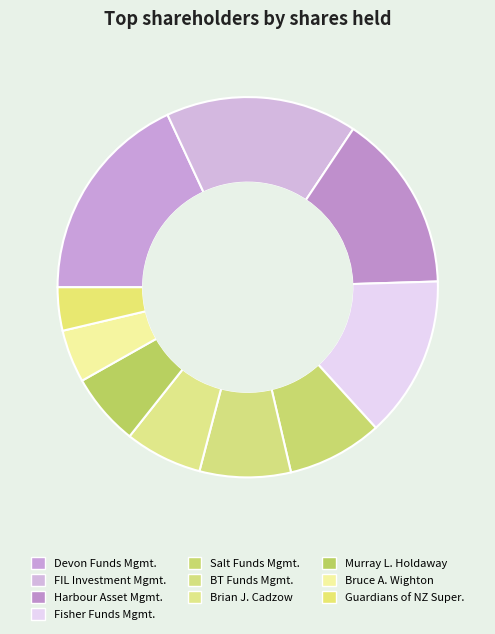

Rank the categories by value from lowest to highest.

Guardians of New Zealand Superannuation, Bruce Alexander Wighton, Murray Lawrence Holdaway, Brian John Cadzow, BT Funds Management (NZ) Ltd., Salt Funds Management Ltd., Fisher Funds Management Ltd., Harbour Asset Management Ltd., FIL Investment Management (Australia) Ltd., Devon Funds Management Ltd.